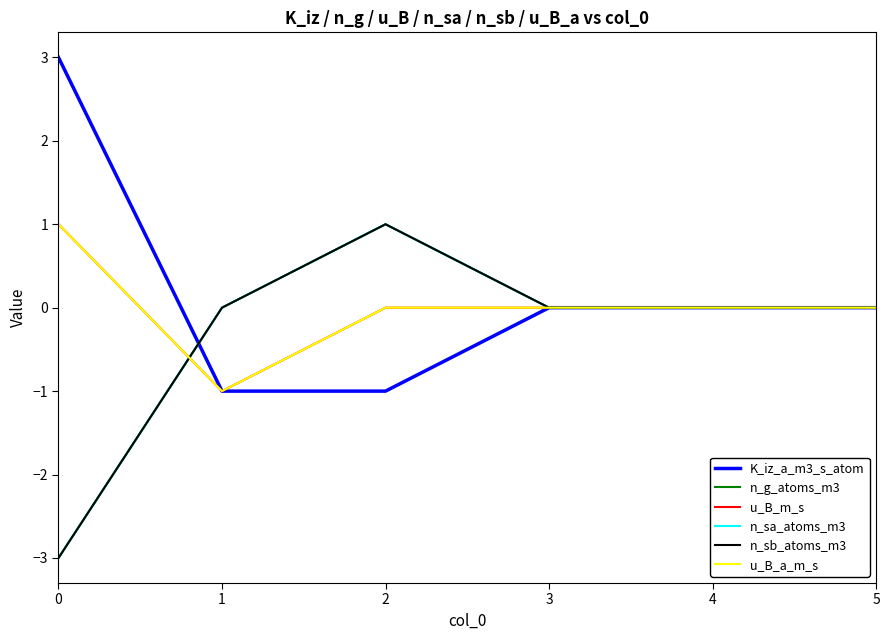

List the labels in order of u_B_m_s value, smallest first.

1, 2, 3, 4, 5, 0